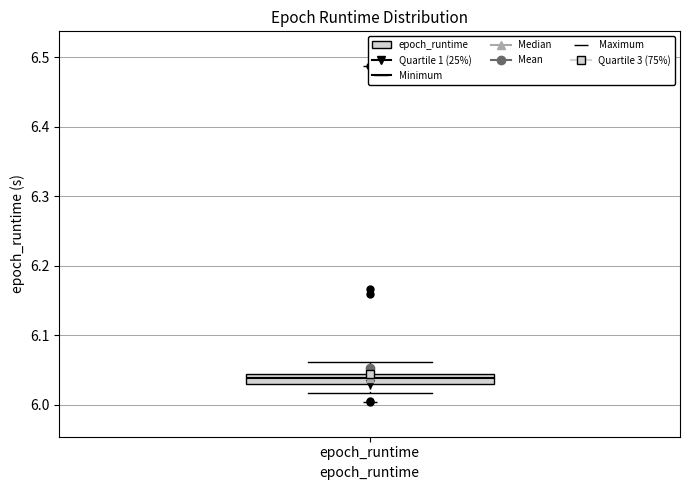

Where is the lower edge of the box for epoch_runtime on the y-axis? The values are not printed on the chart, so give them approximately, as read against the axis.

6.03